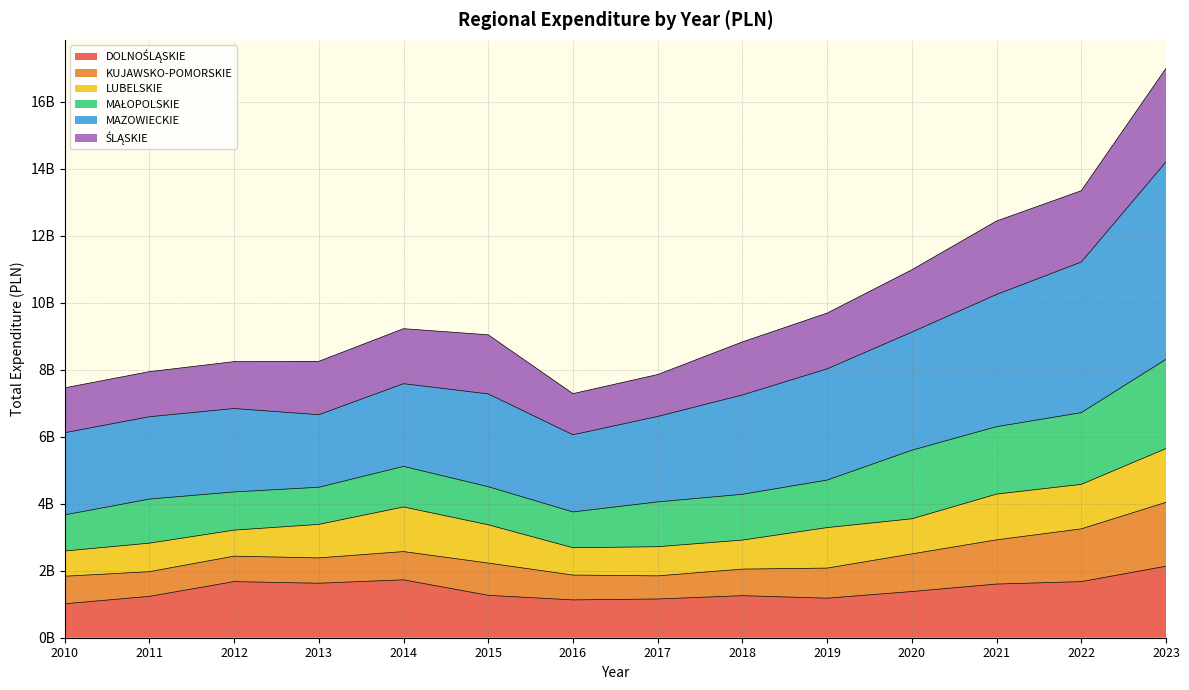

Does the chart display data point markers on the line(s)?

No